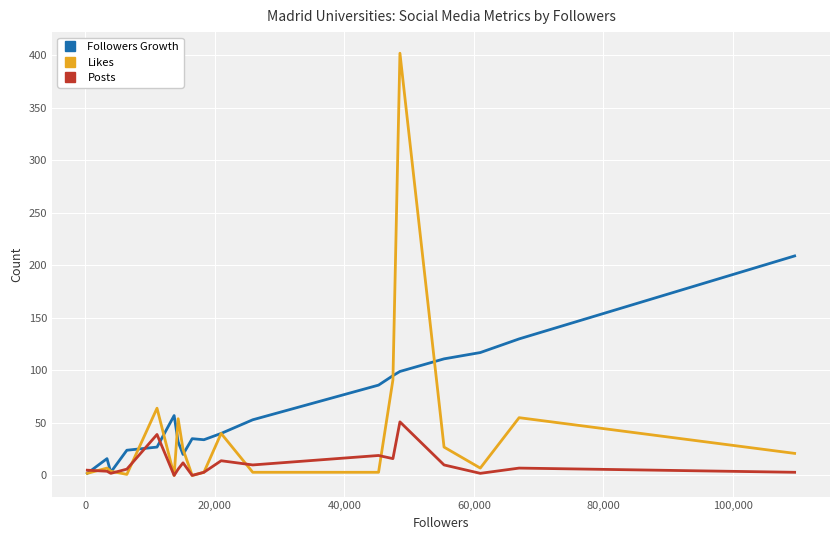

Which series has the largest total across all categories?

Followers Growth